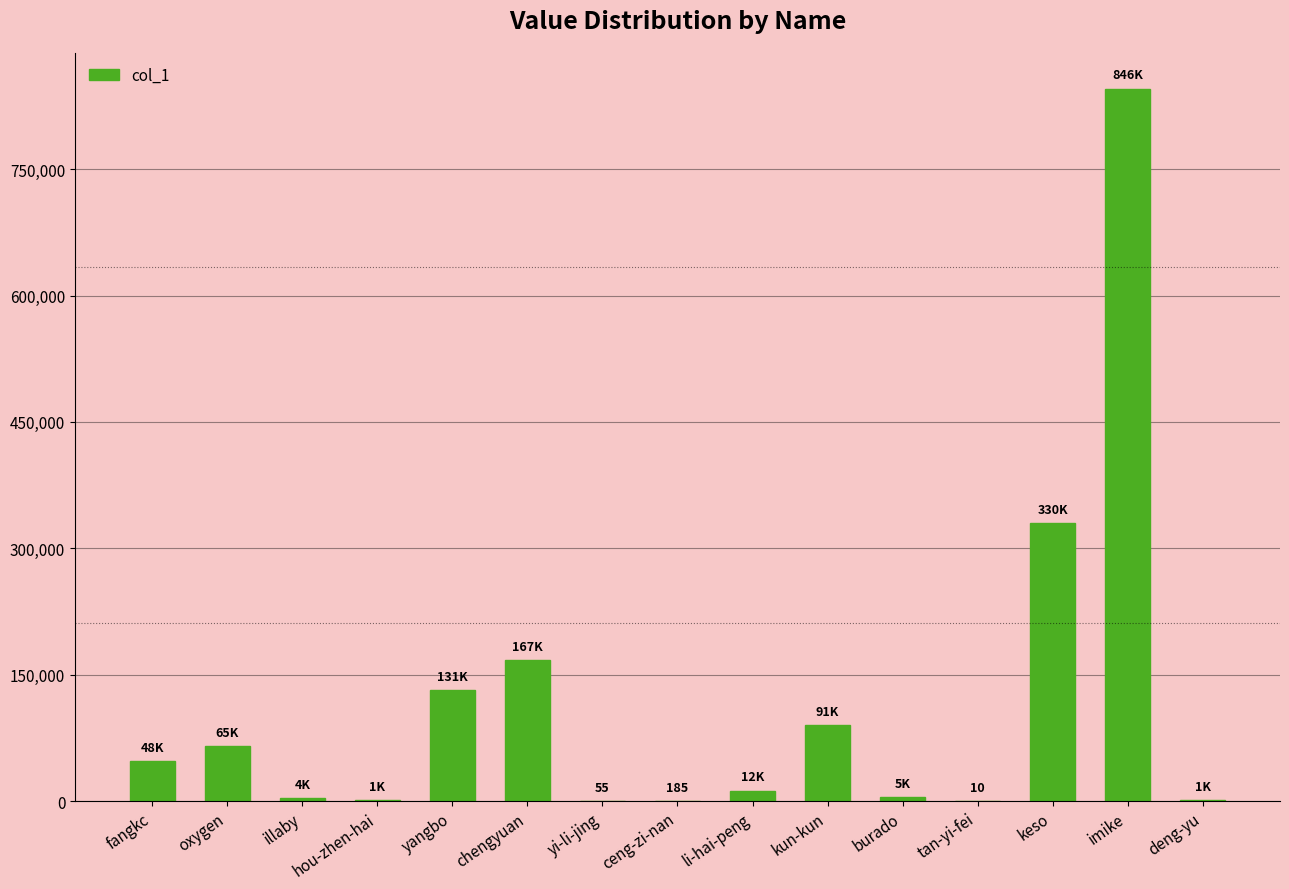

At which label is the value closest to 422828?

keso